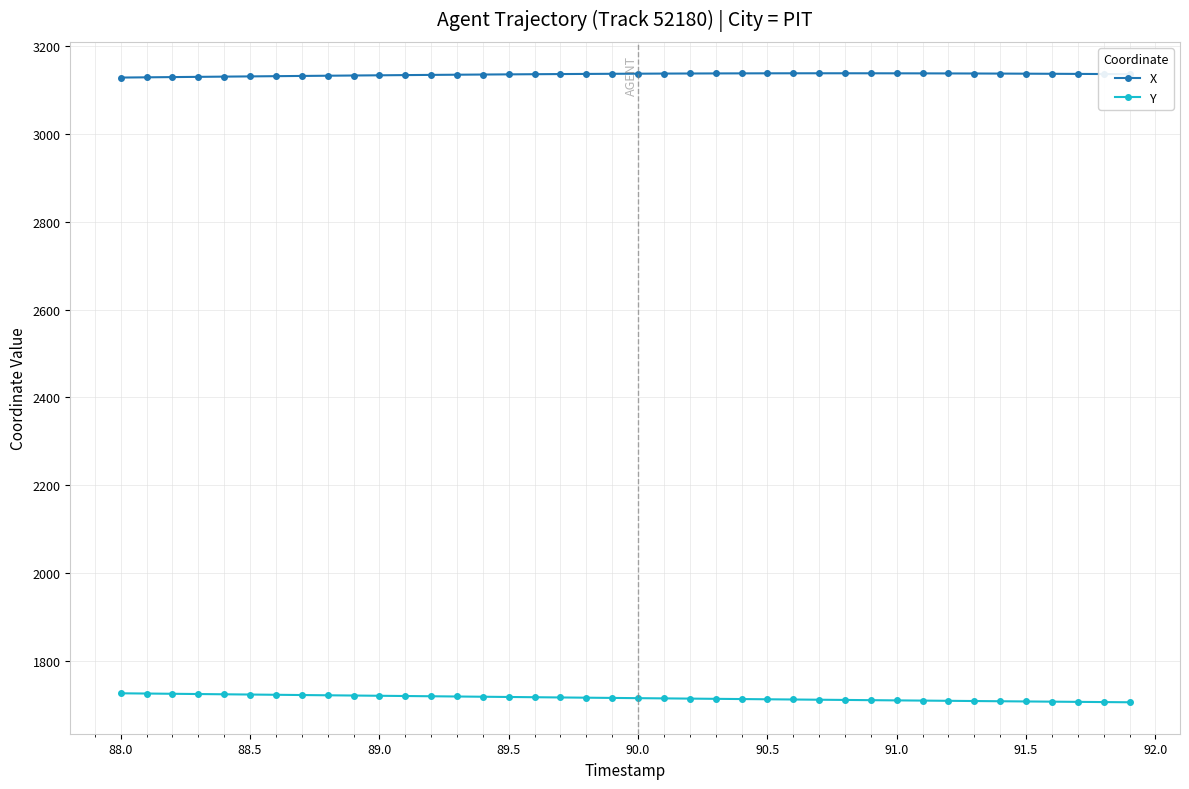

What is the value of the Y point at the 40th from the left?

1704.8